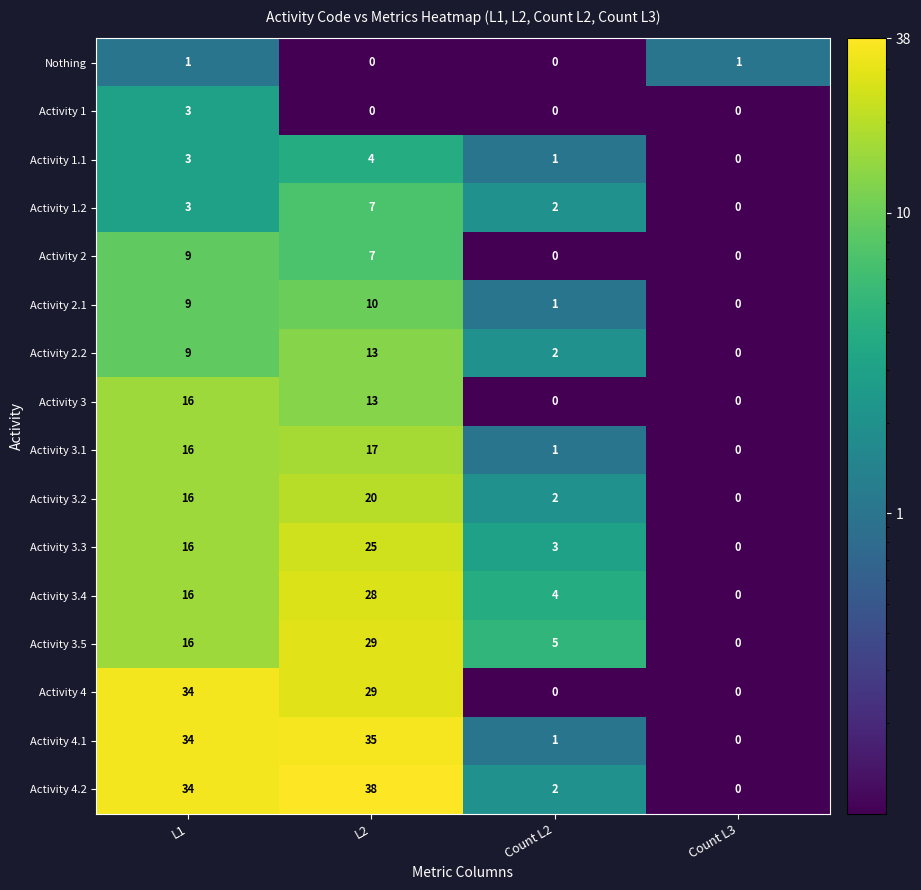

Which label corresponds to the largest value in the chart?

L2